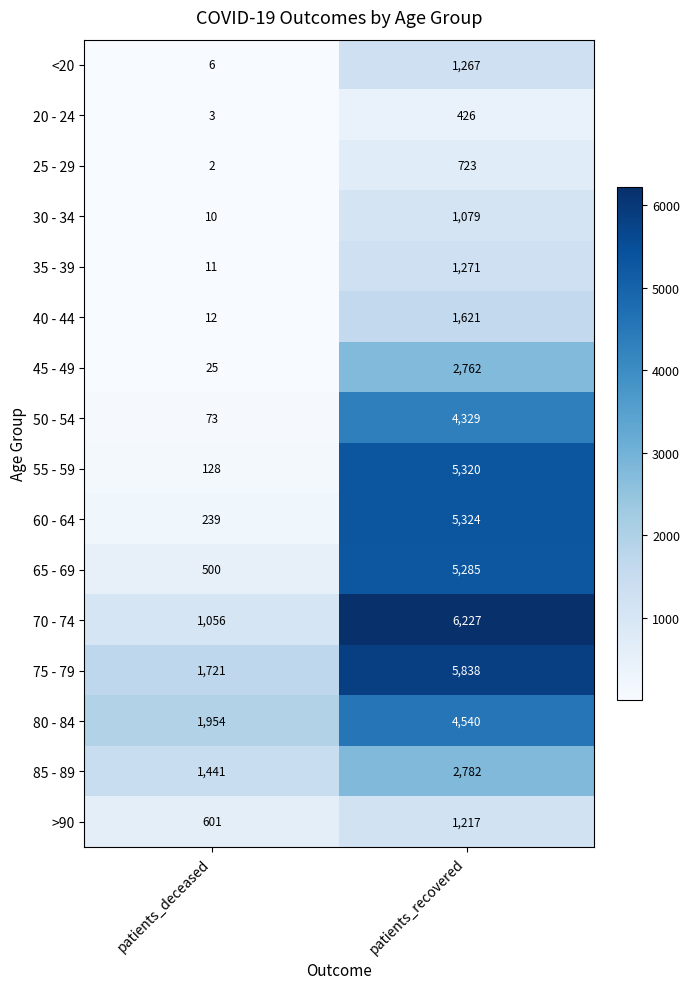

What is the minimum value shown in the chart?

2